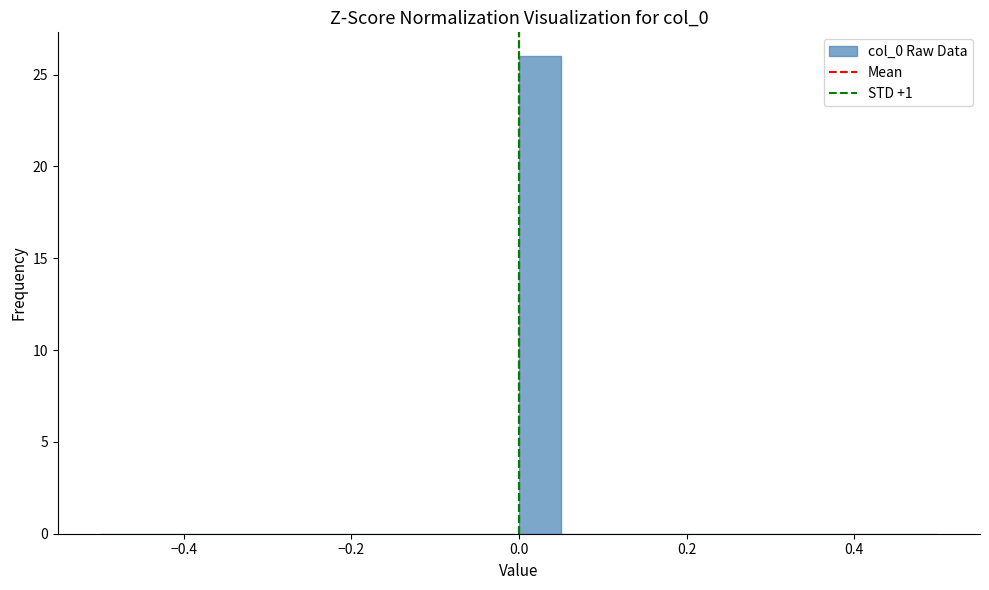

Read against the x-axis, roughly where is the centre of the tallest bar?

0.02